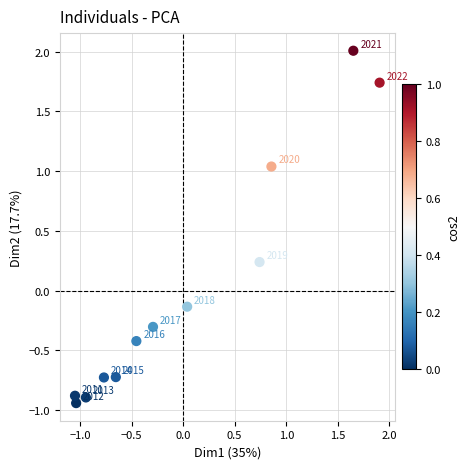

What is the range of X values (max minus min)?

3.0